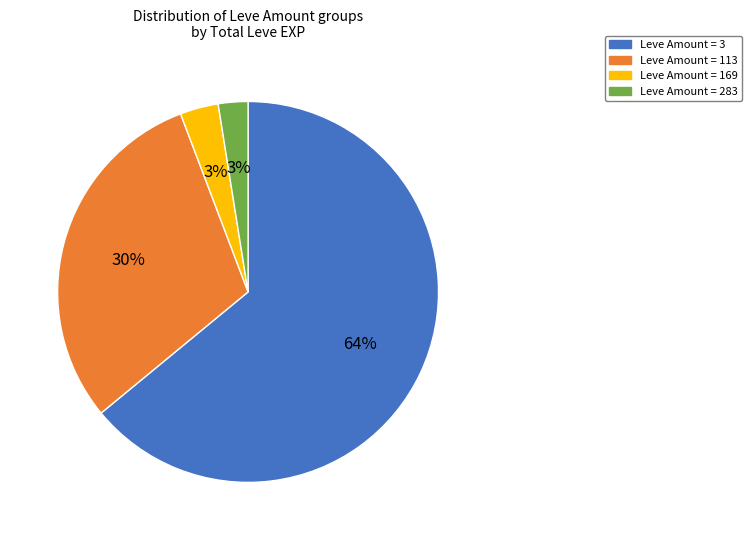

How many slices are in this pie chart?

4